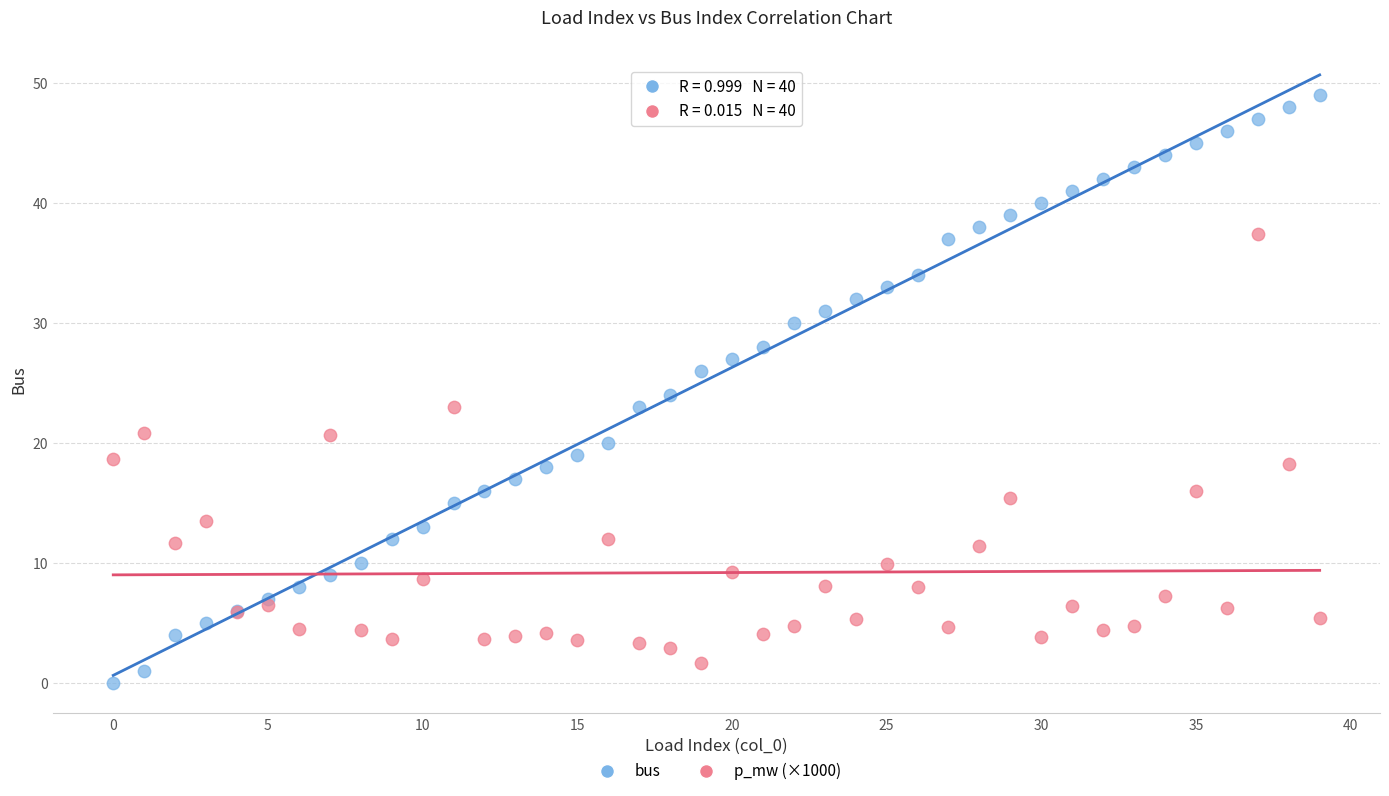

Which series has the largest Y range (max minus min)?

bus